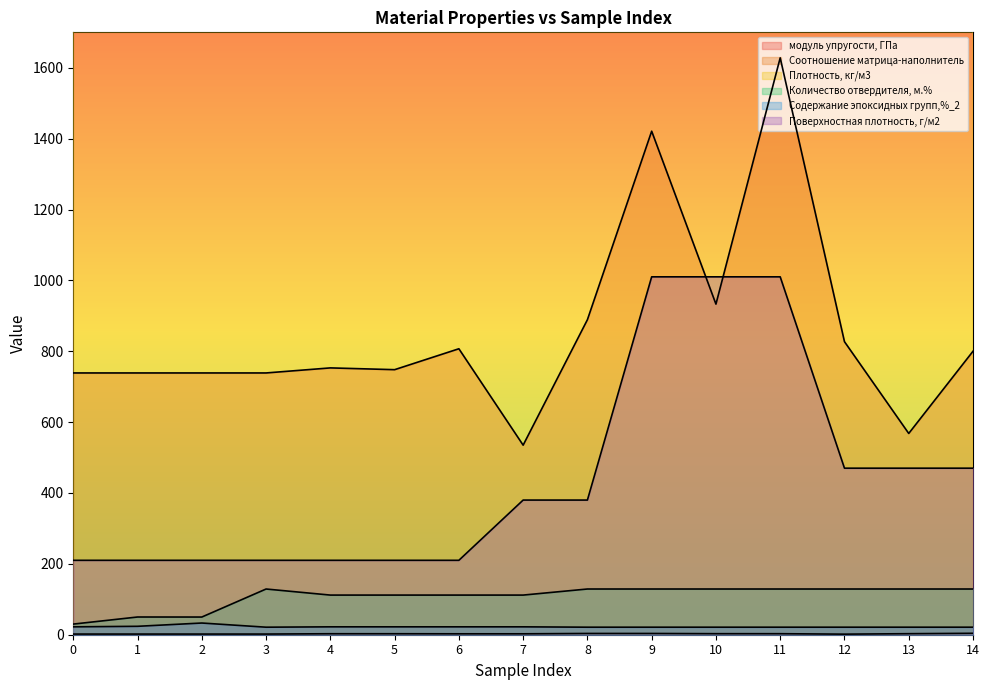

True or false: Содержание эпоксидных групп,%_2 and Плотность, кг/м3 cross at least once.

False